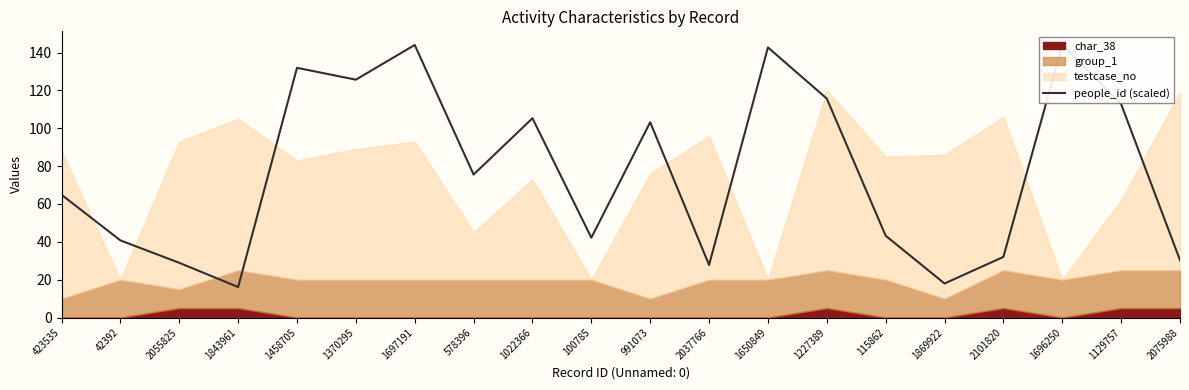

True or false: there are more than 2 points higher than both neighbors.

True